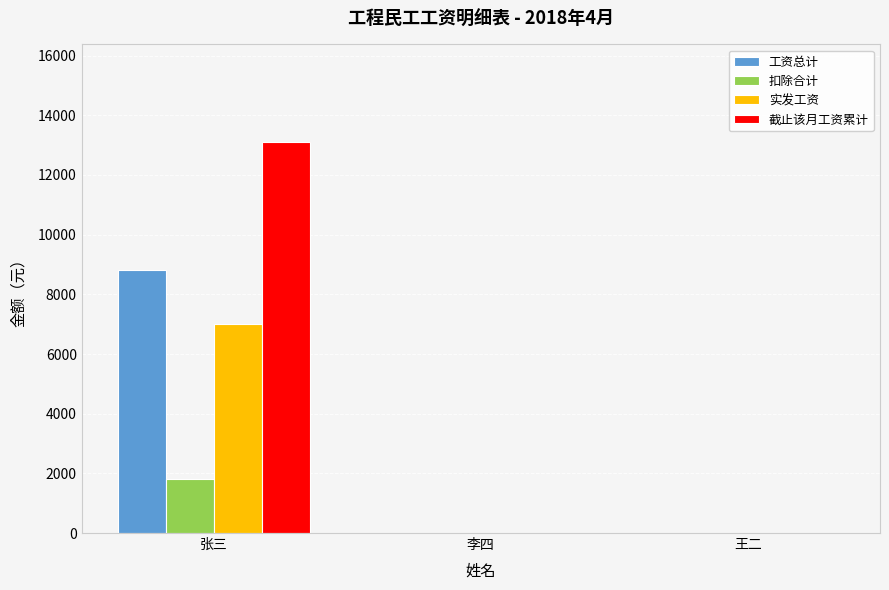

What is the difference between the 实发工资 values at 李四 and 张三?

7000